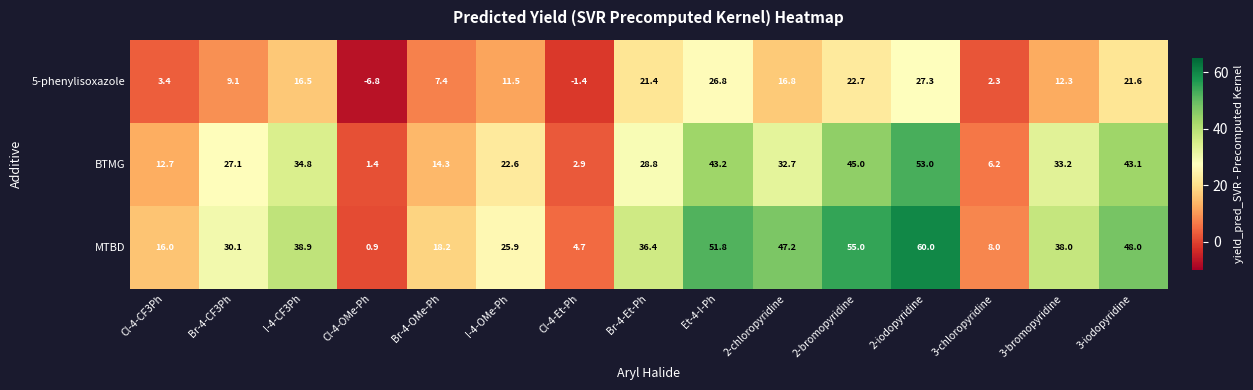

What is the difference between the highest and lowest values at Br-4-Et-Ph?

15.0